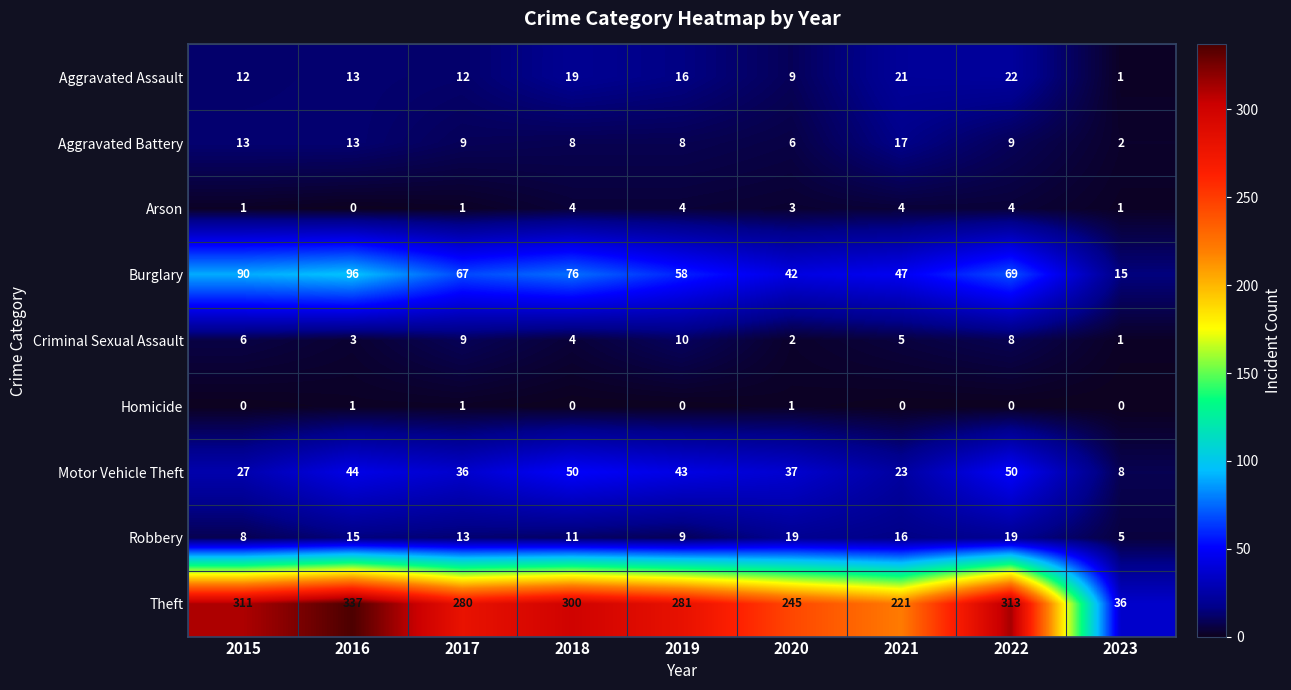

Which series has the widest spread of values?

Theft